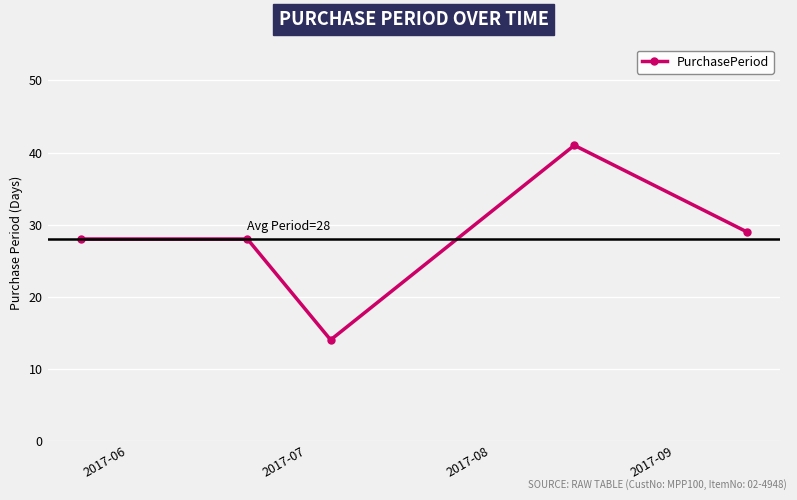

What is the value of the 2nd point from the left?

28